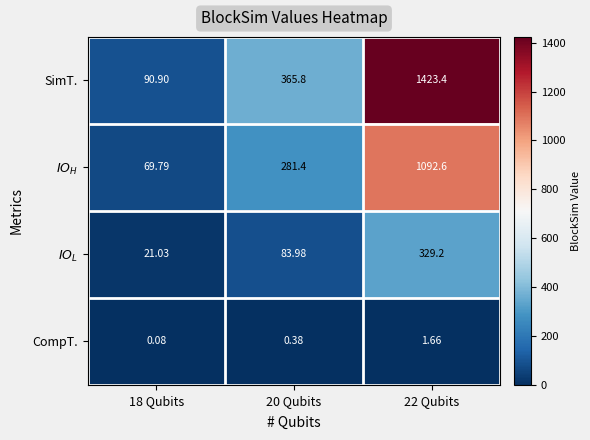

Which series has the widest spread of values?

SimT.